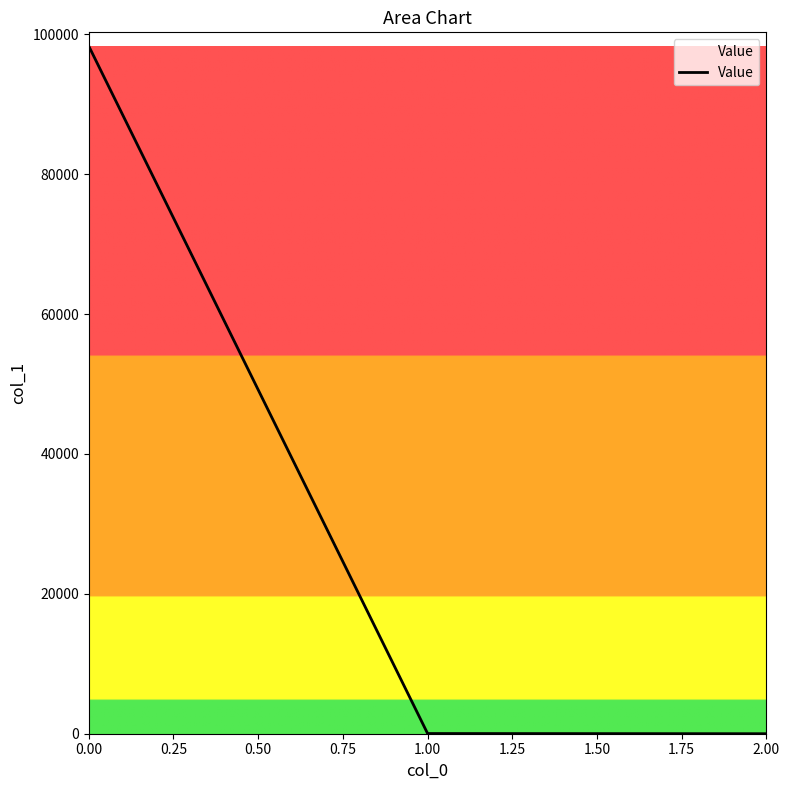

What is the maximum value shown in the chart?

98324.8